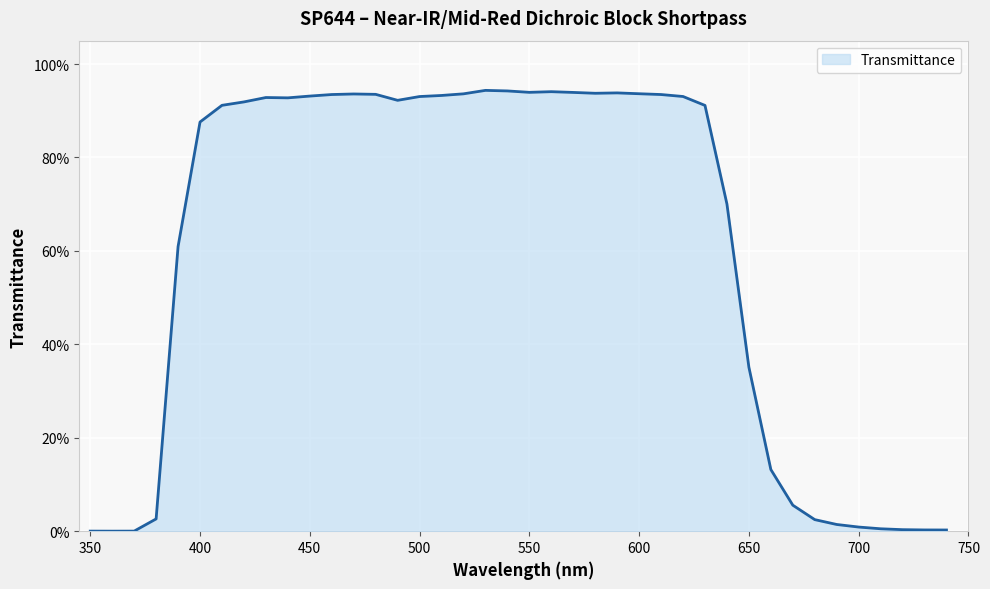

What is the value of the 27th point from the left?

0.9